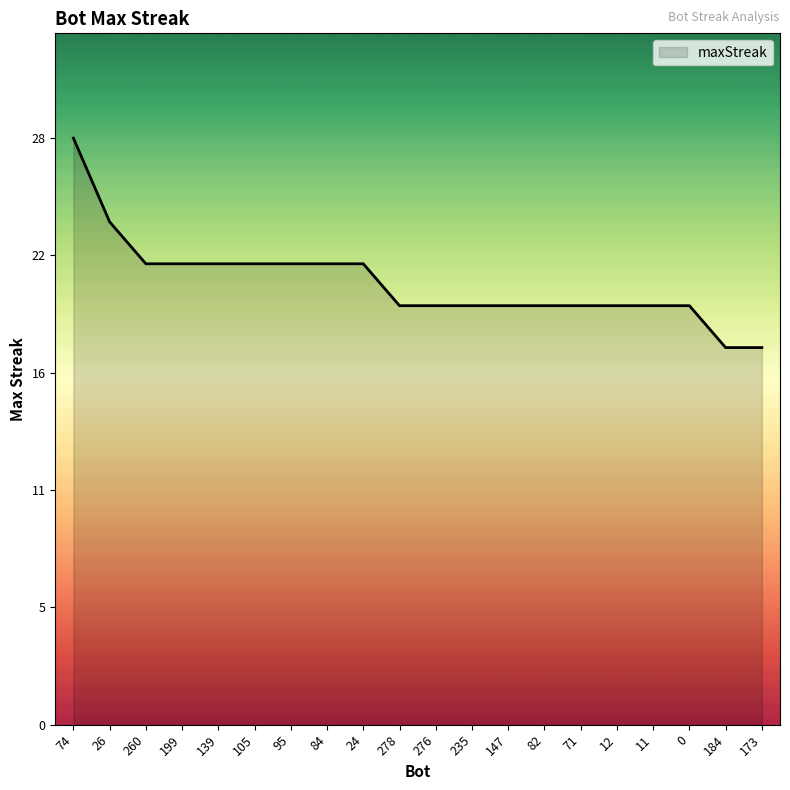

What is the change in value from 24 to 0?

-2